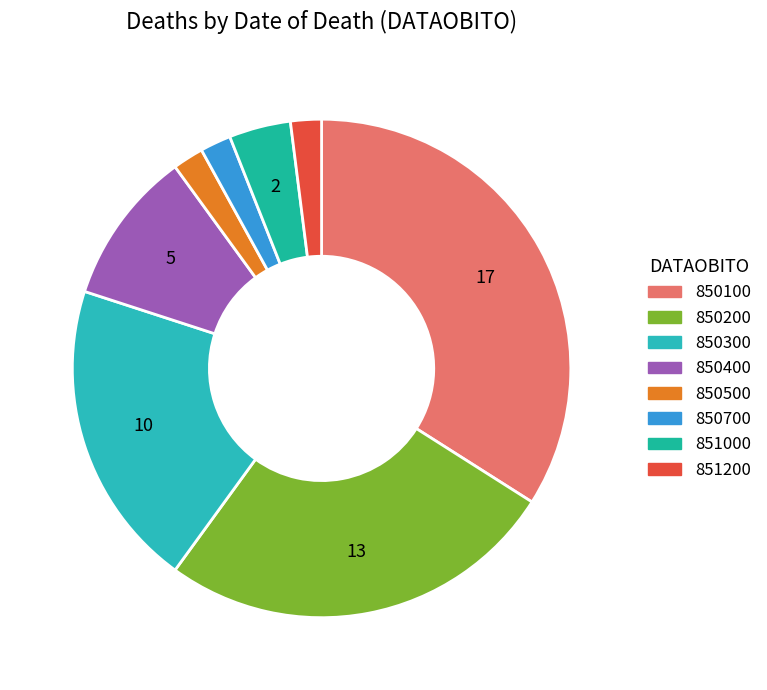

How many segments does this pie chart have?

8